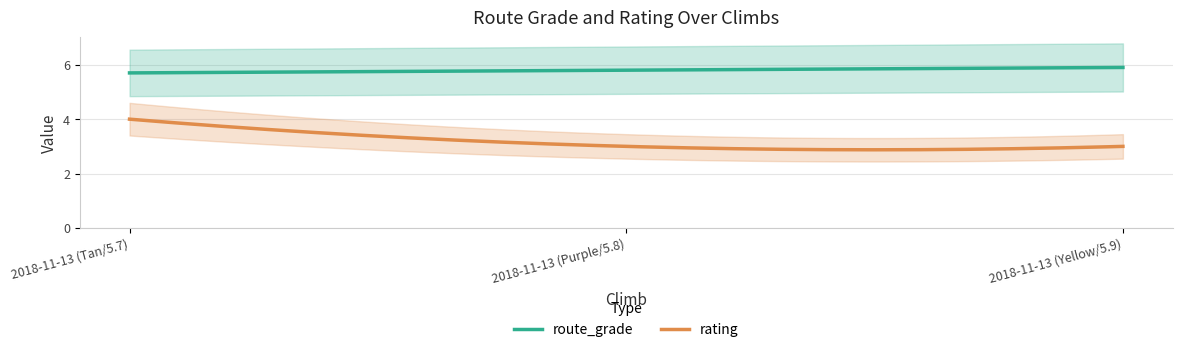

Which series has the largest range (max minus min)?

rating